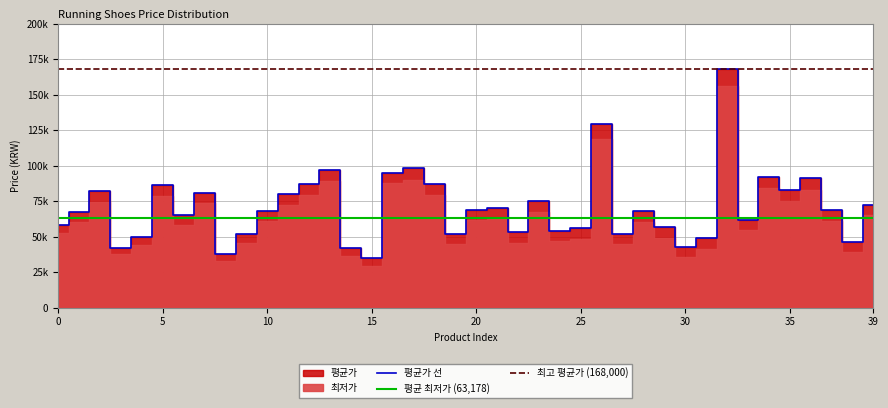

Is it true that the value at 12 is 138337?

False